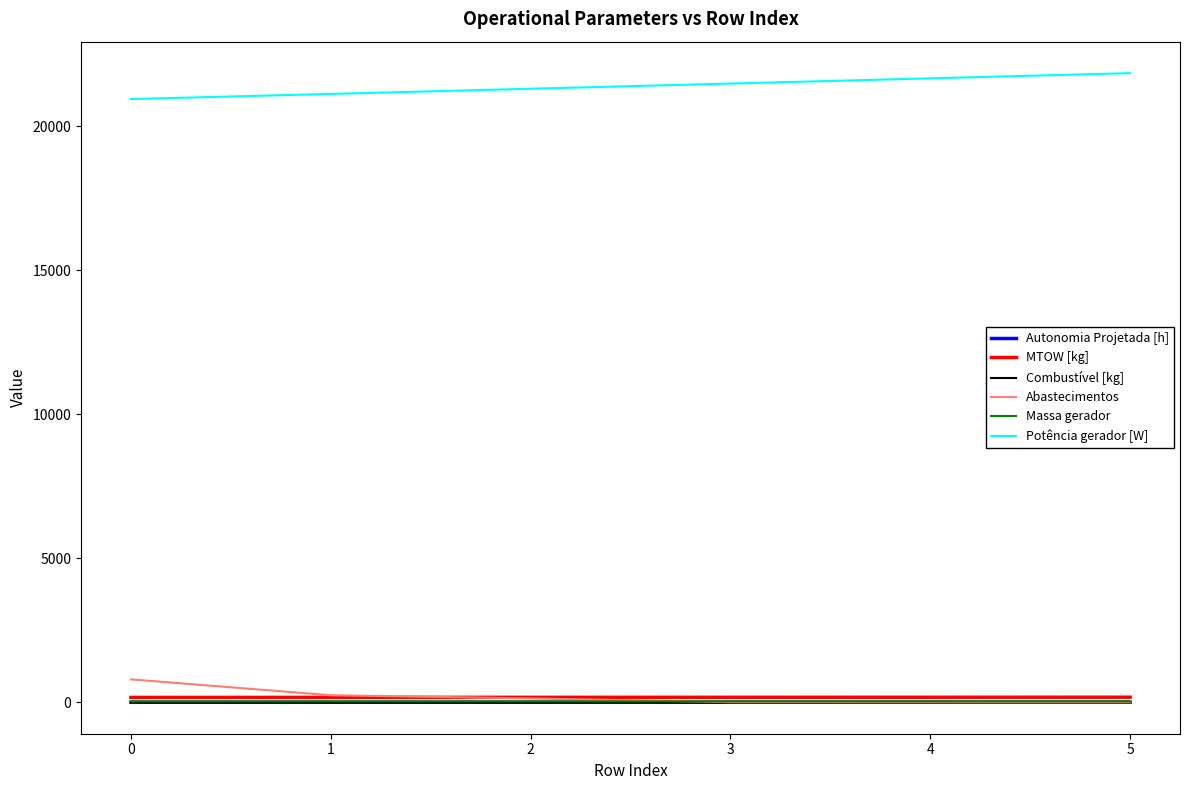

True or false: Autonomia Projetada [h] and Potência gerador [W] intersect in this chart.

False